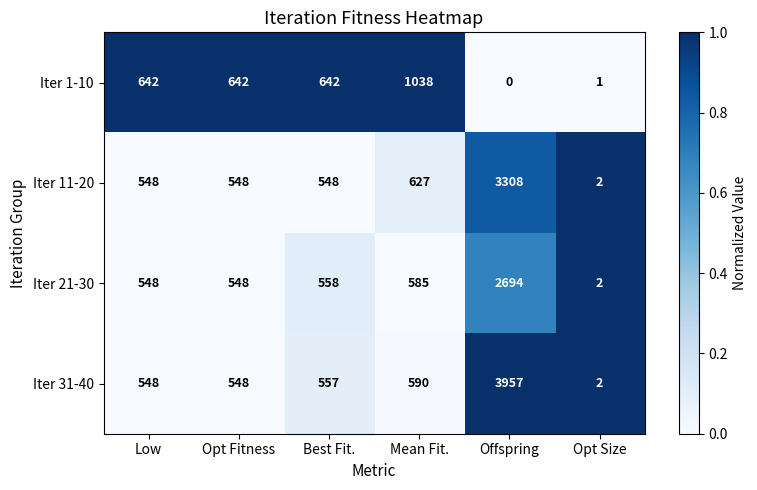

How many categories are shown in the chart?

6